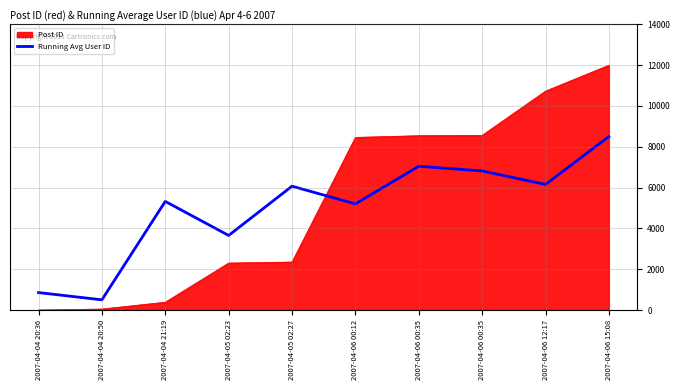

What are all the series names shown in the legend?

Post ID, Running Avg User ID